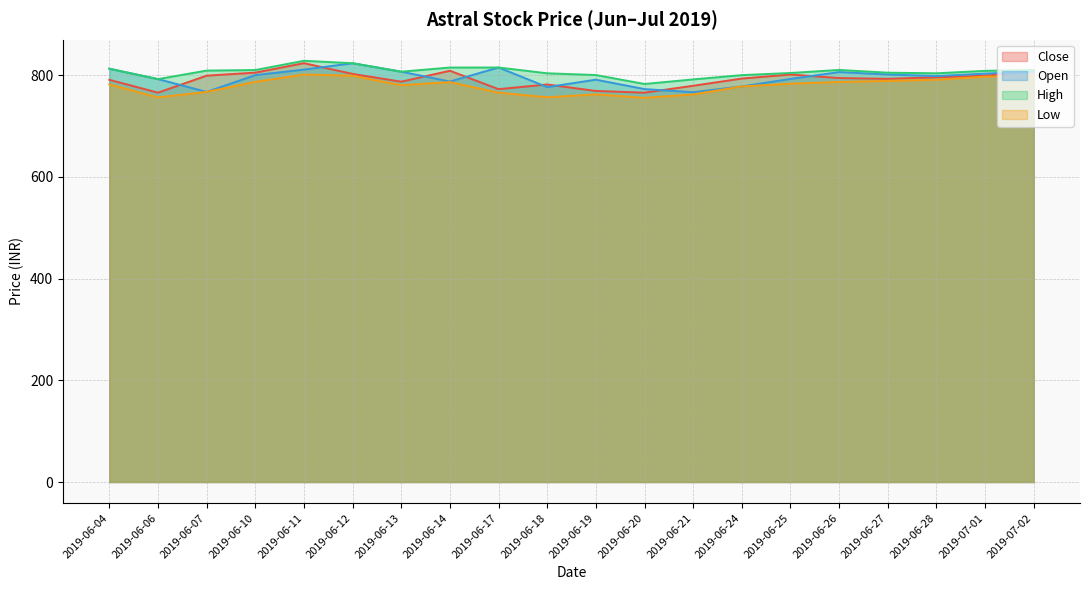

Rank the categories by Open value from lowest to highest.

2019-06-21, 2019-06-07, 2019-06-20, 2019-06-18, 2019-06-24, 2019-06-14, 2019-06-19, 2019-06-06, 2019-06-25, 2019-06-28, 2019-06-10, 2019-06-27, 2019-07-01, 2019-06-26, 2019-06-13, 2019-07-02, 2019-06-11, 2019-06-04, 2019-06-17, 2019-06-12